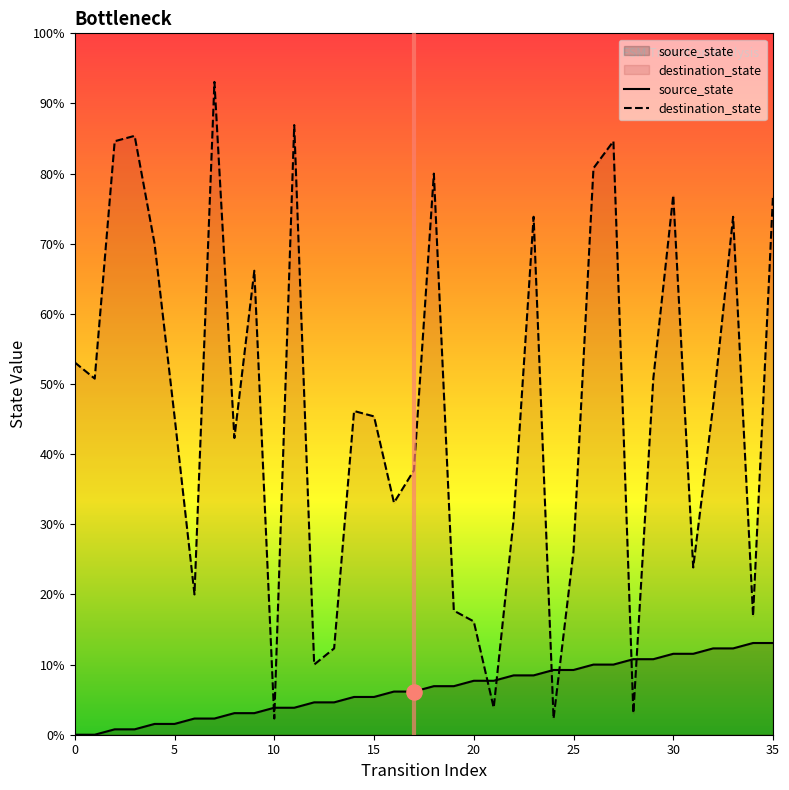

Which series reaches the maximum Y coordinate?

destination_state